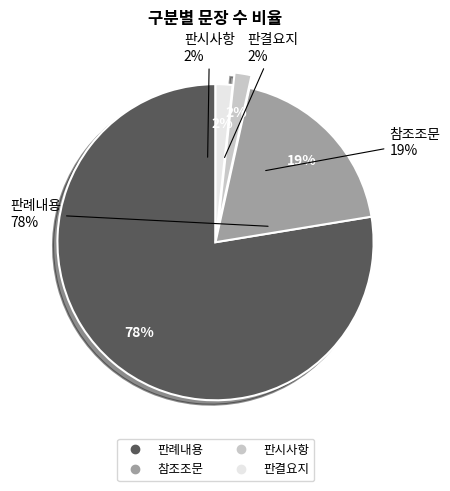

Is it true that 판례내용 is 10% of the pie?

False